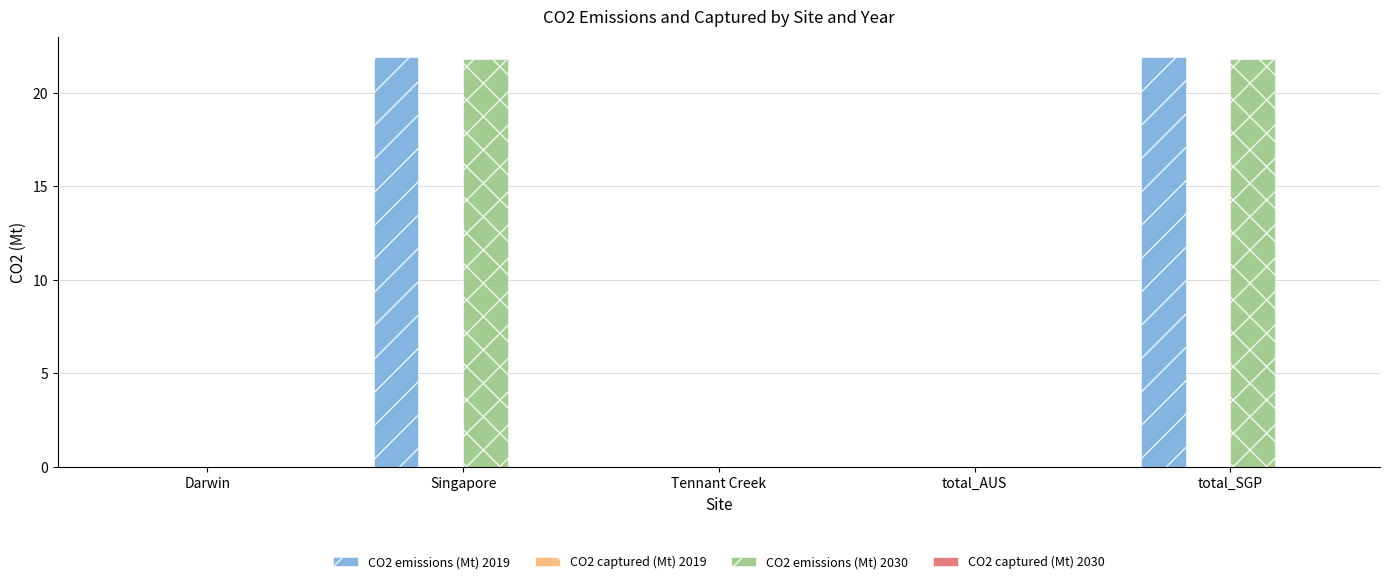

What is the sum of all CO2 emissions (Mt) 2019 values?

43.8